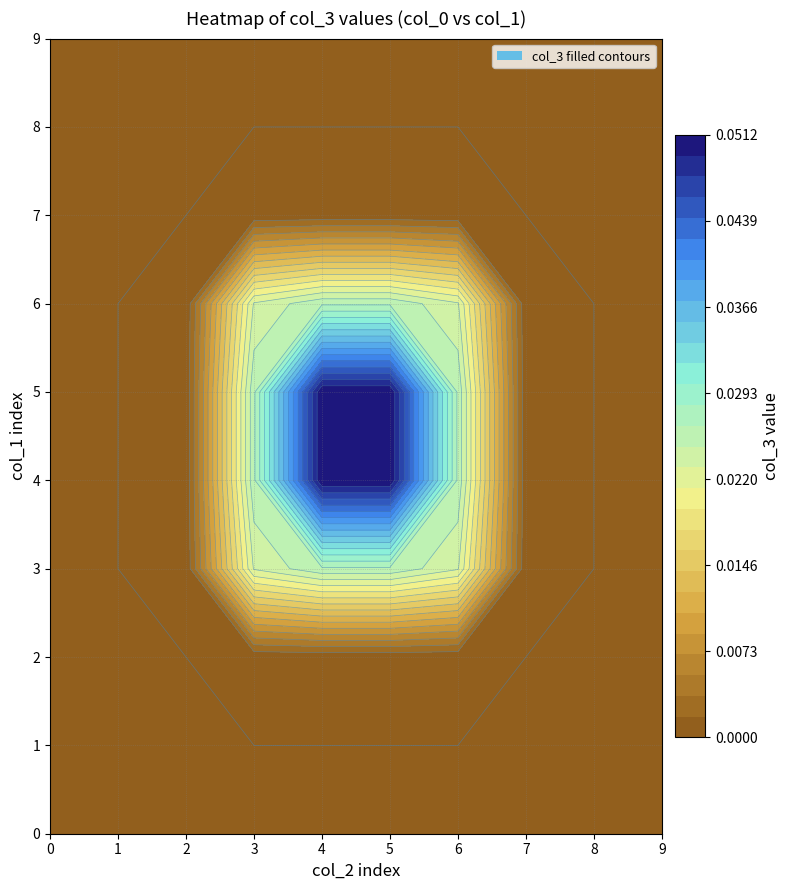

Reading left to right, extract all data points from this chart.

0: 0=0.0	1=0.0	2=0.0	3=0.0	4=0.0	5=0.0	6=0.0	7=0.0	8=0.0	9=0.0
1: 0=0.0	1=0.0	2=0.0	3=0.0	4=0.0	5=0.0	6=0.0	7=0.0	8=0.0	9=0.0
2: 0=0.0	1=0.0	2=0.0	3=0.0	4=0.0	5=0.0	6=0.0	7=0.0	8=0.0	9=0.0
3: 0=0.0	1=0.0	2=0.0	3=0.0	4=0.0	5=0.0	6=0.0	7=0.0	8=0.0	9=0.0
4: 0=0.0	1=0.0	2=0.0	3=0.0	4=0.1	5=0.1	6=0.0	7=0.0	8=0.0	9=0.0
5: 0=0.0	1=0.0	2=0.0	3=0.0	4=0.1	5=0.1	6=0.0	7=0.0	8=0.0	9=0.0
6: 0=0.0	1=0.0	2=0.0	3=0.0	4=0.0	5=0.0	6=0.0	7=0.0	8=0.0	9=0.0
7: 0=0.0	1=0.0	2=0.0	3=0.0	4=0.0	5=0.0	6=0.0	7=0.0	8=0.0	9=0.0
8: 0=0.0	1=0.0	2=0.0	3=0.0	4=0.0	5=0.0	6=0.0	7=0.0	8=0.0	9=0.0
9: 0=0.0	1=0.0	2=0.0	3=0.0	4=0.0	5=0.0	6=0.0	7=0.0	8=0.0	9=0.0